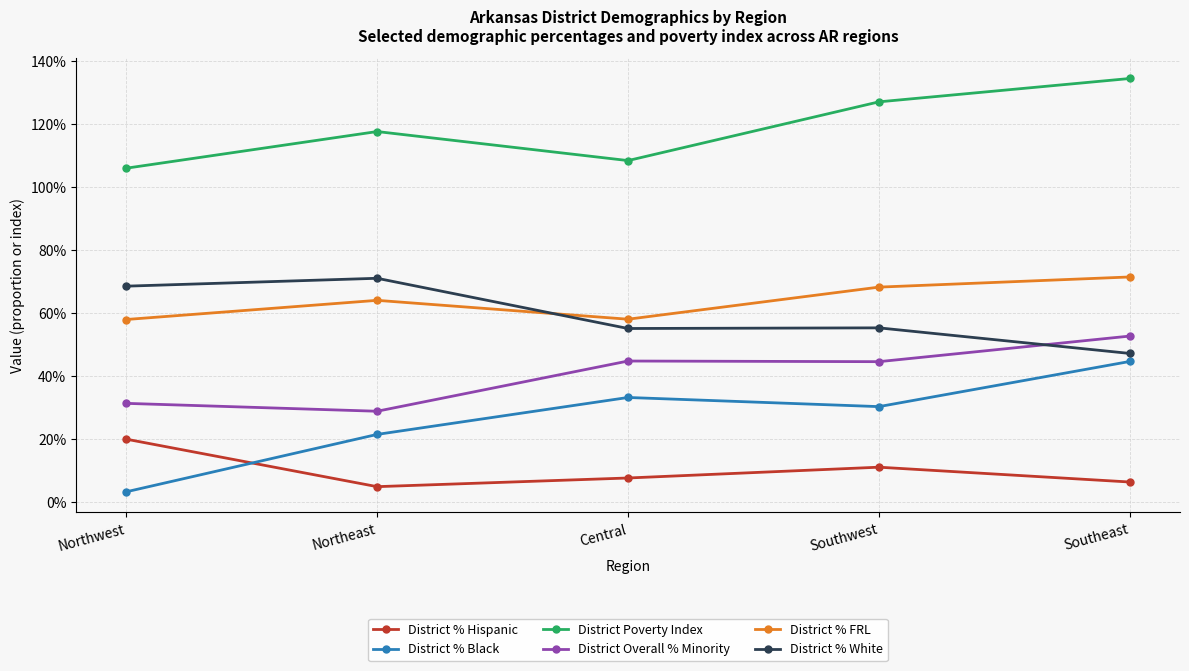

How many District % FRL values are between 0 and 1?

5